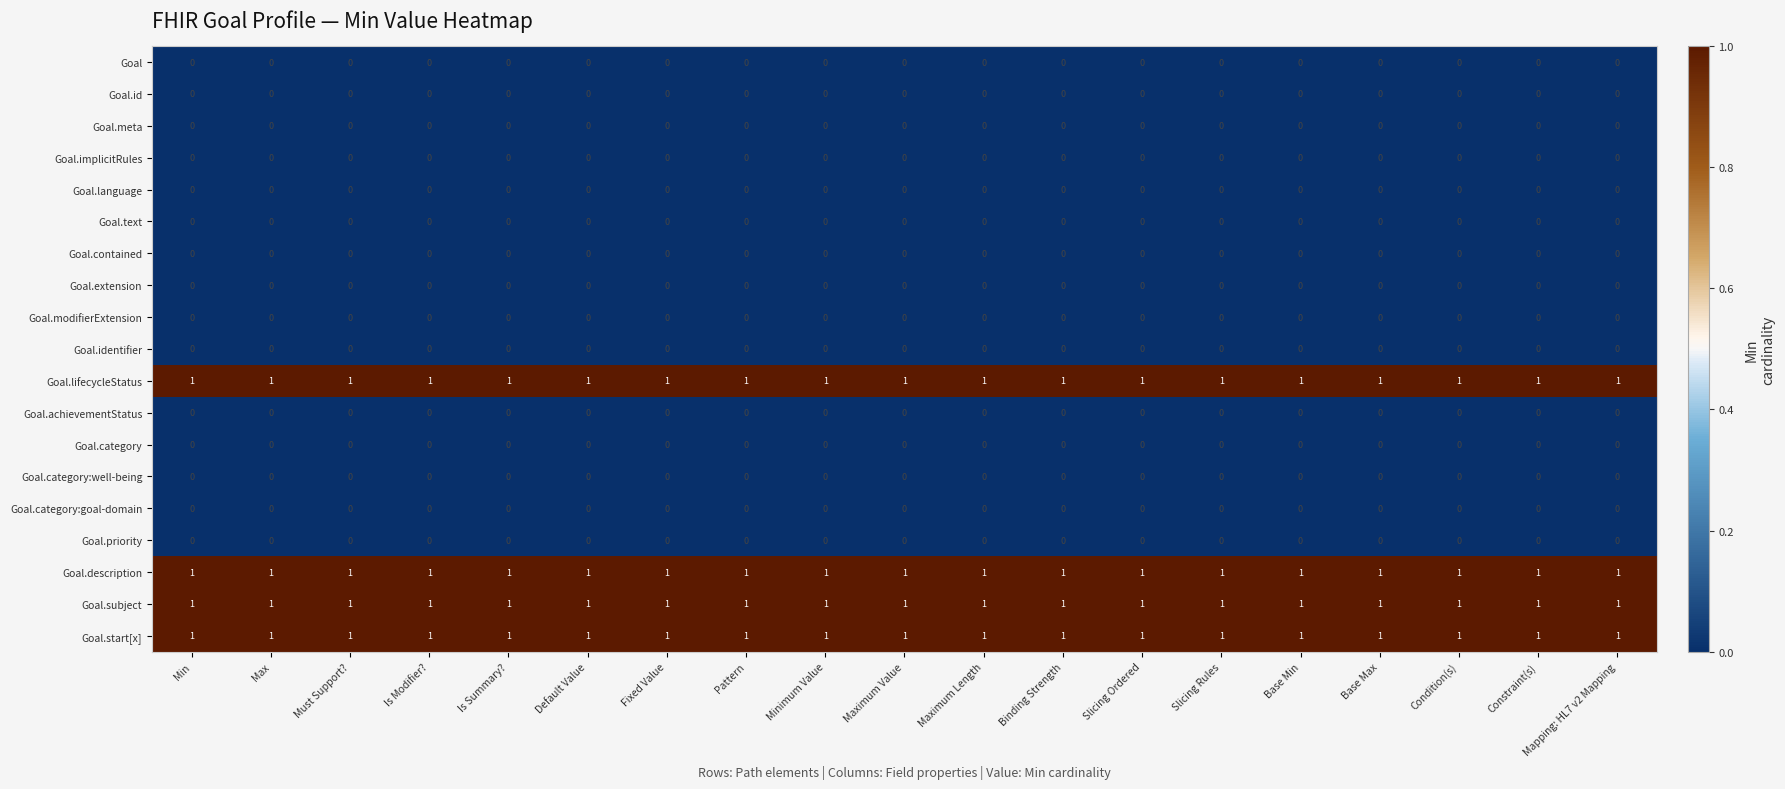

At how many categories does at least one series exceed 0?

19